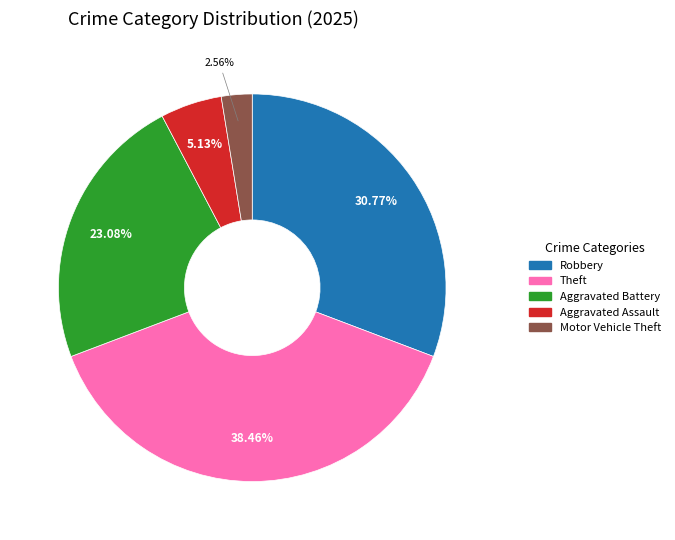

Is there any slice that represents more than half of the pie?

No